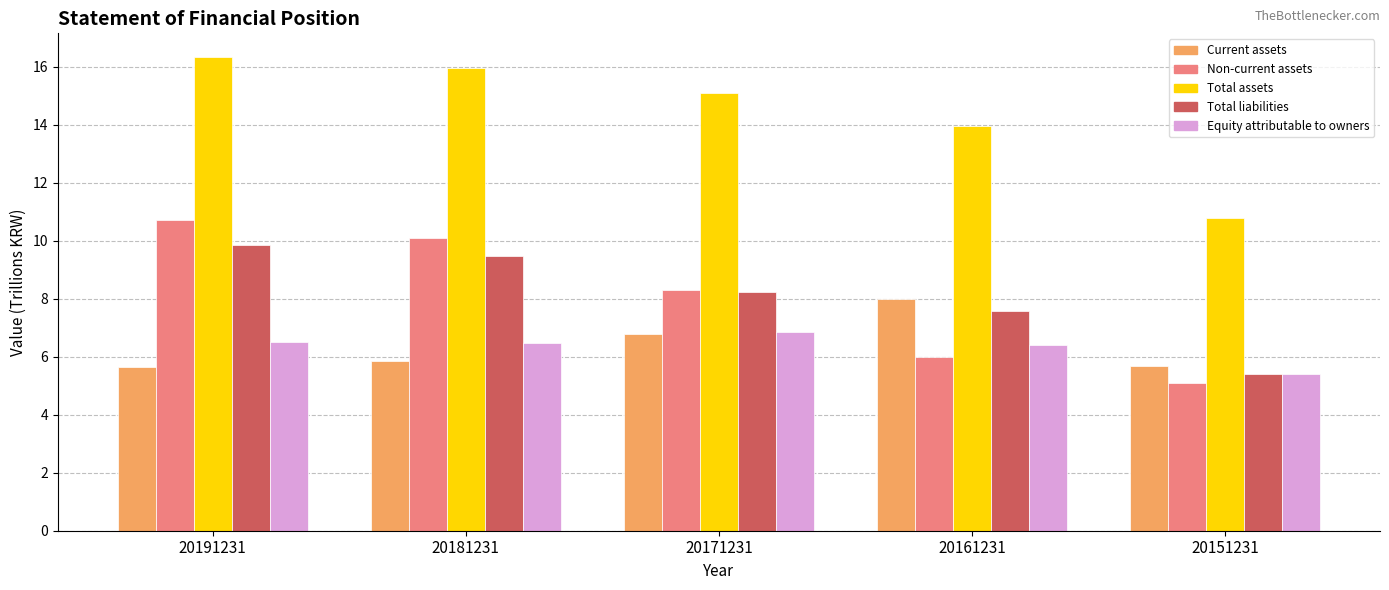

What is the maximum value shown in the chart?

16.3